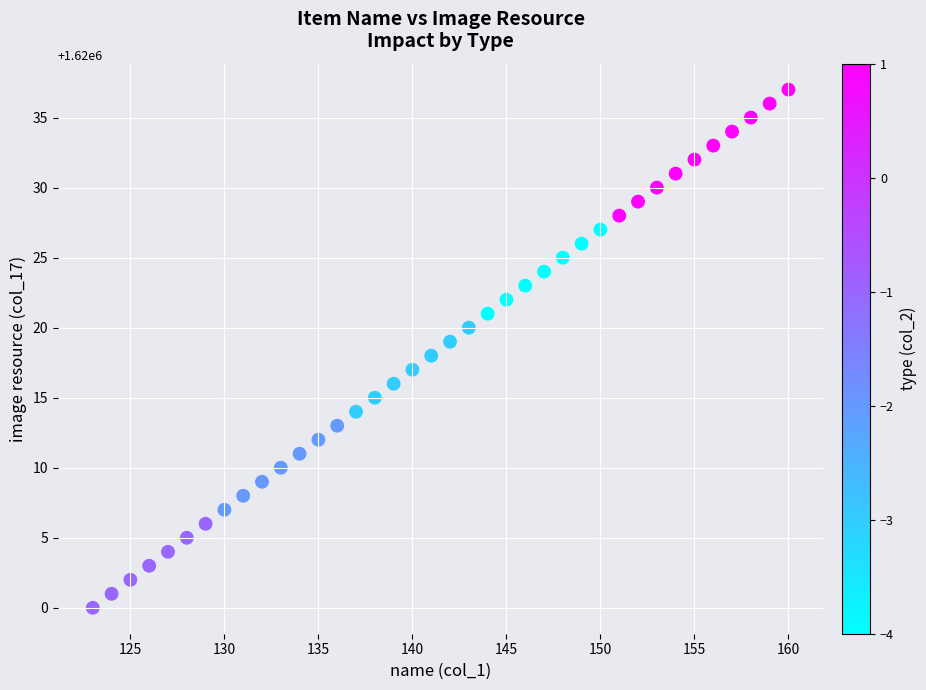

What is the range of Y values (max minus min)?

37